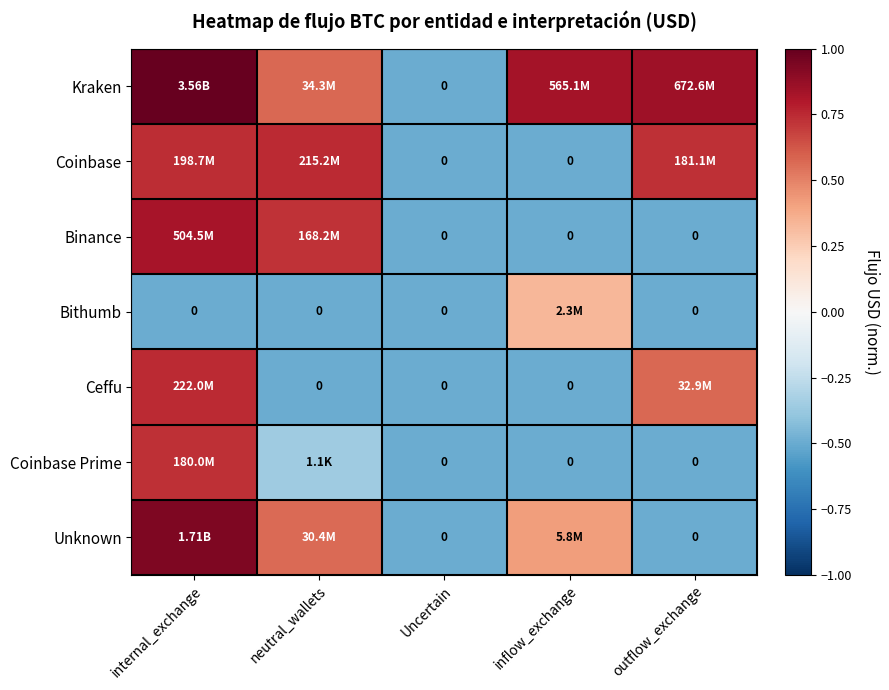

The Ceffu series shows 0.3 at internal_exchange. True or false?

False